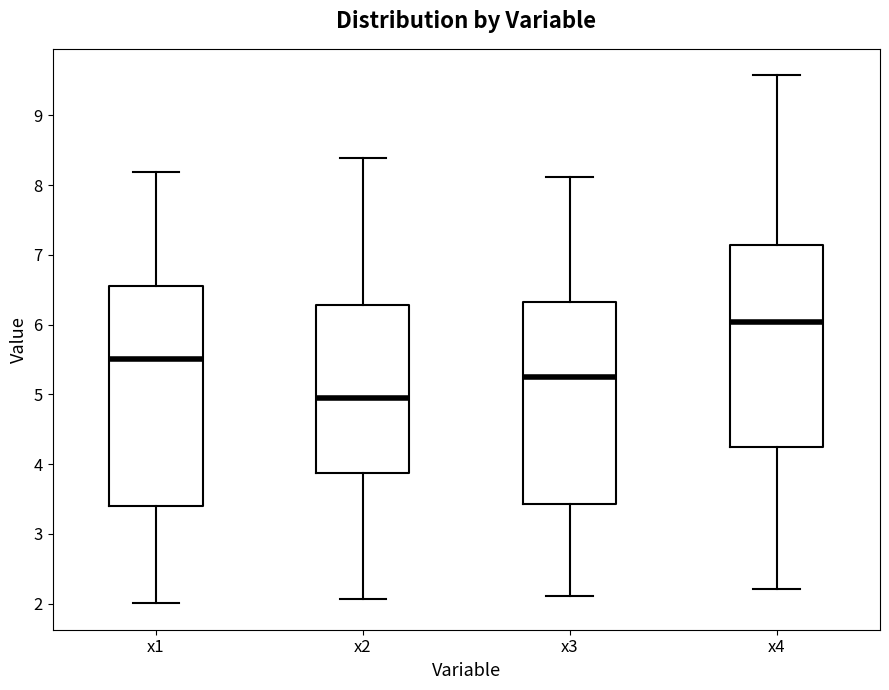

Where is the lower edge of the box for x2 on the y-axis? The values are not printed on the chart, so give them approximately, as read against the axis.

3.9